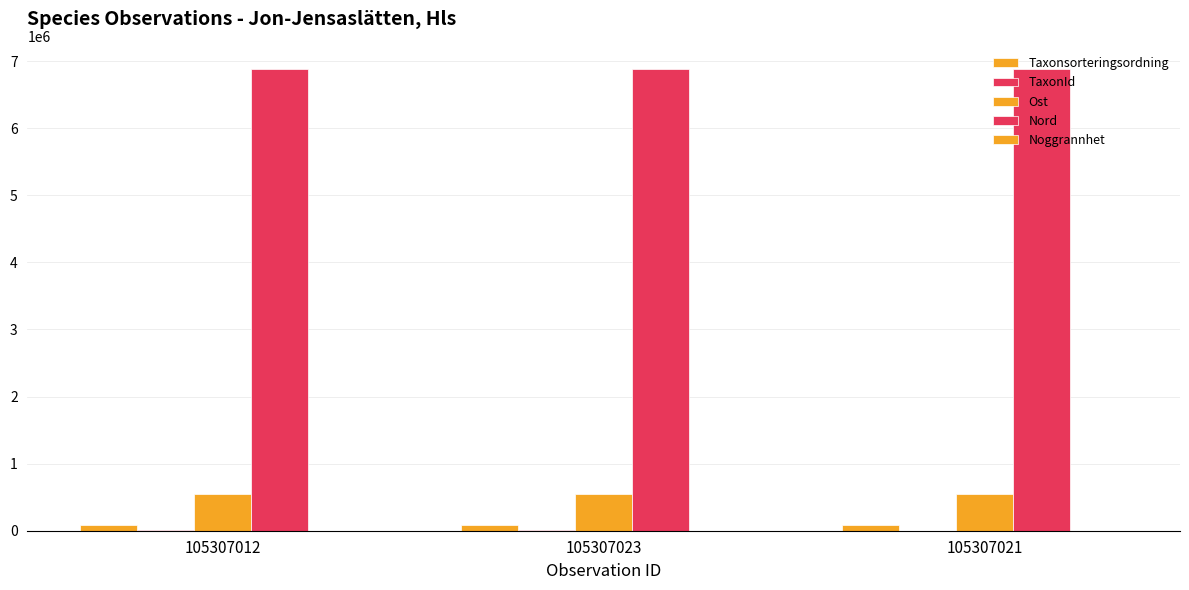

Does the chart contain stacked bars?

No